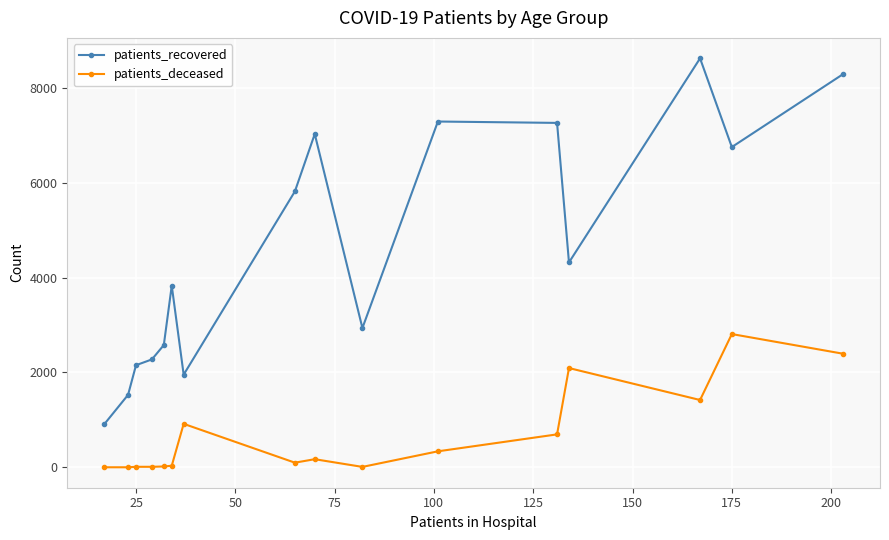

At how many categories does at least one series exceed 3209?

9